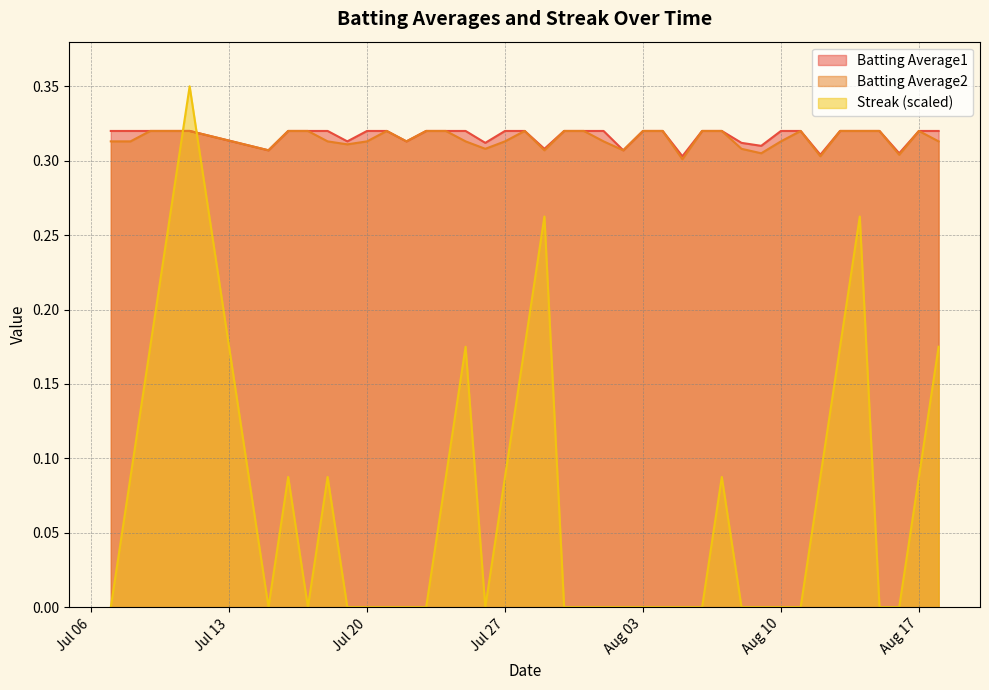

Which series has the largest total across all categories?

Batting Average1